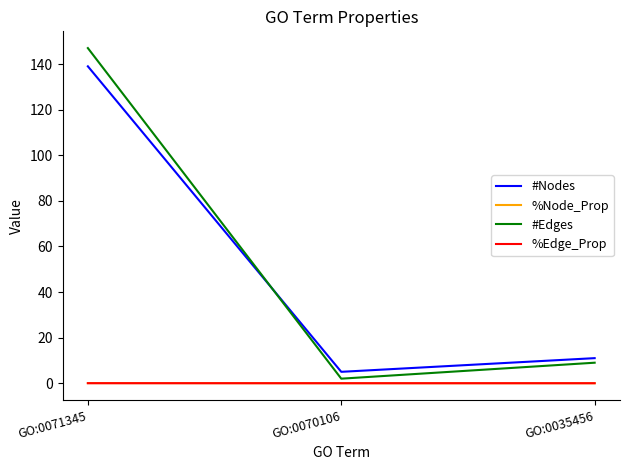

At how many categories does at least one series exceed 94?

1